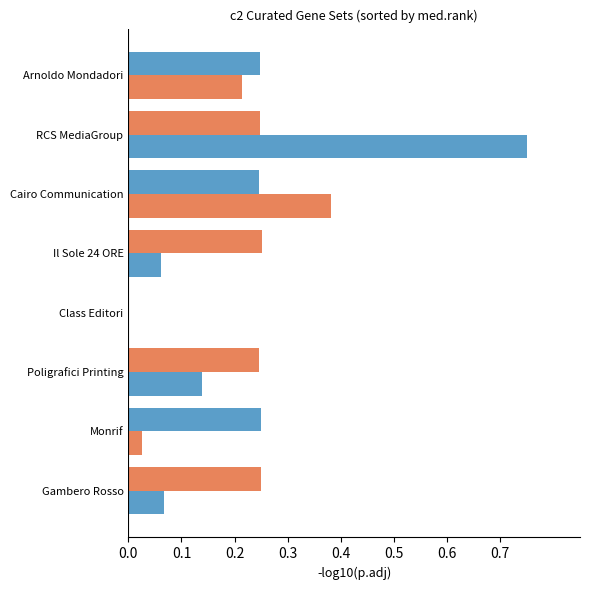

What is the value of the optimal_interest_coverage bar at the 8th from the left?

0.2